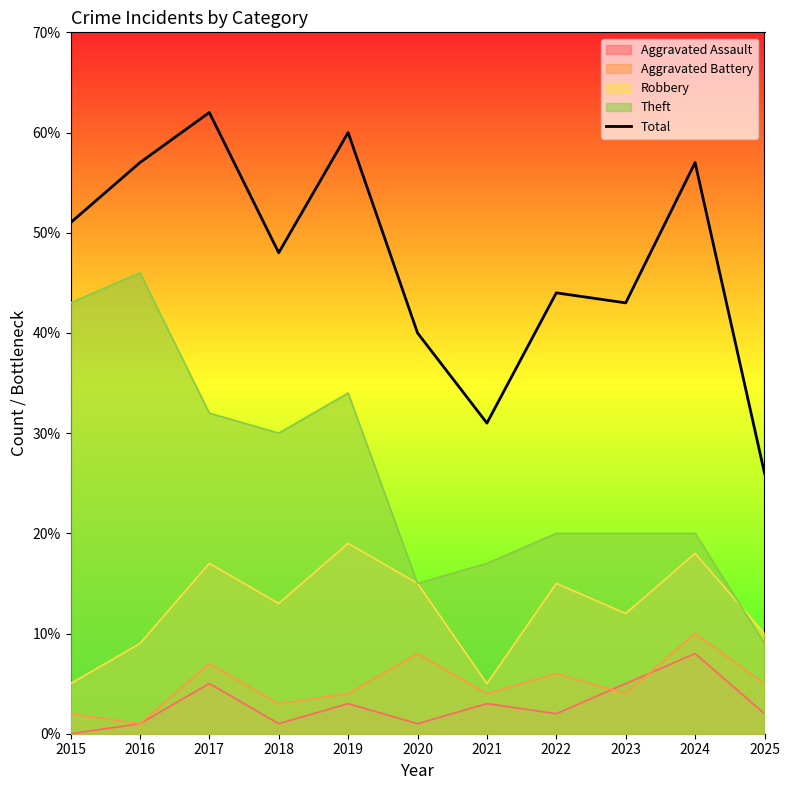

Read the value at 2017.

62